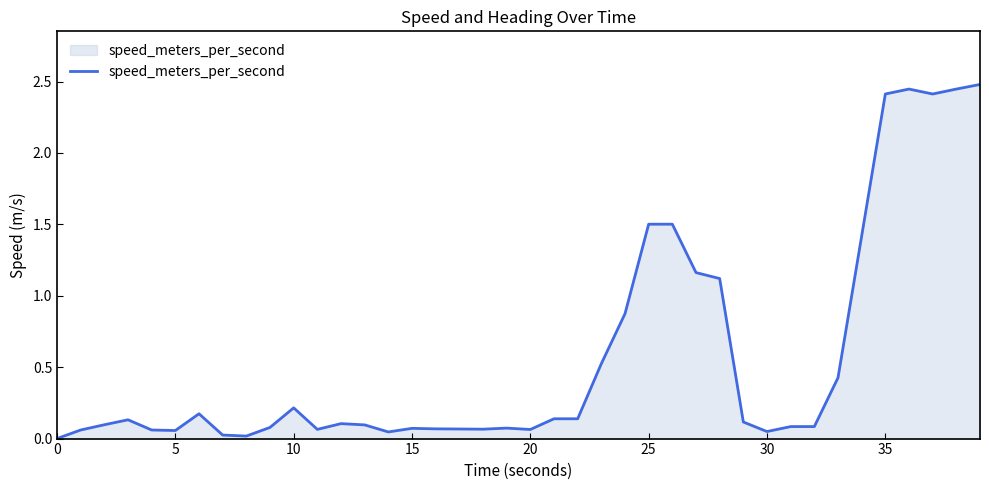

What is the greatest value displayed?

2.5